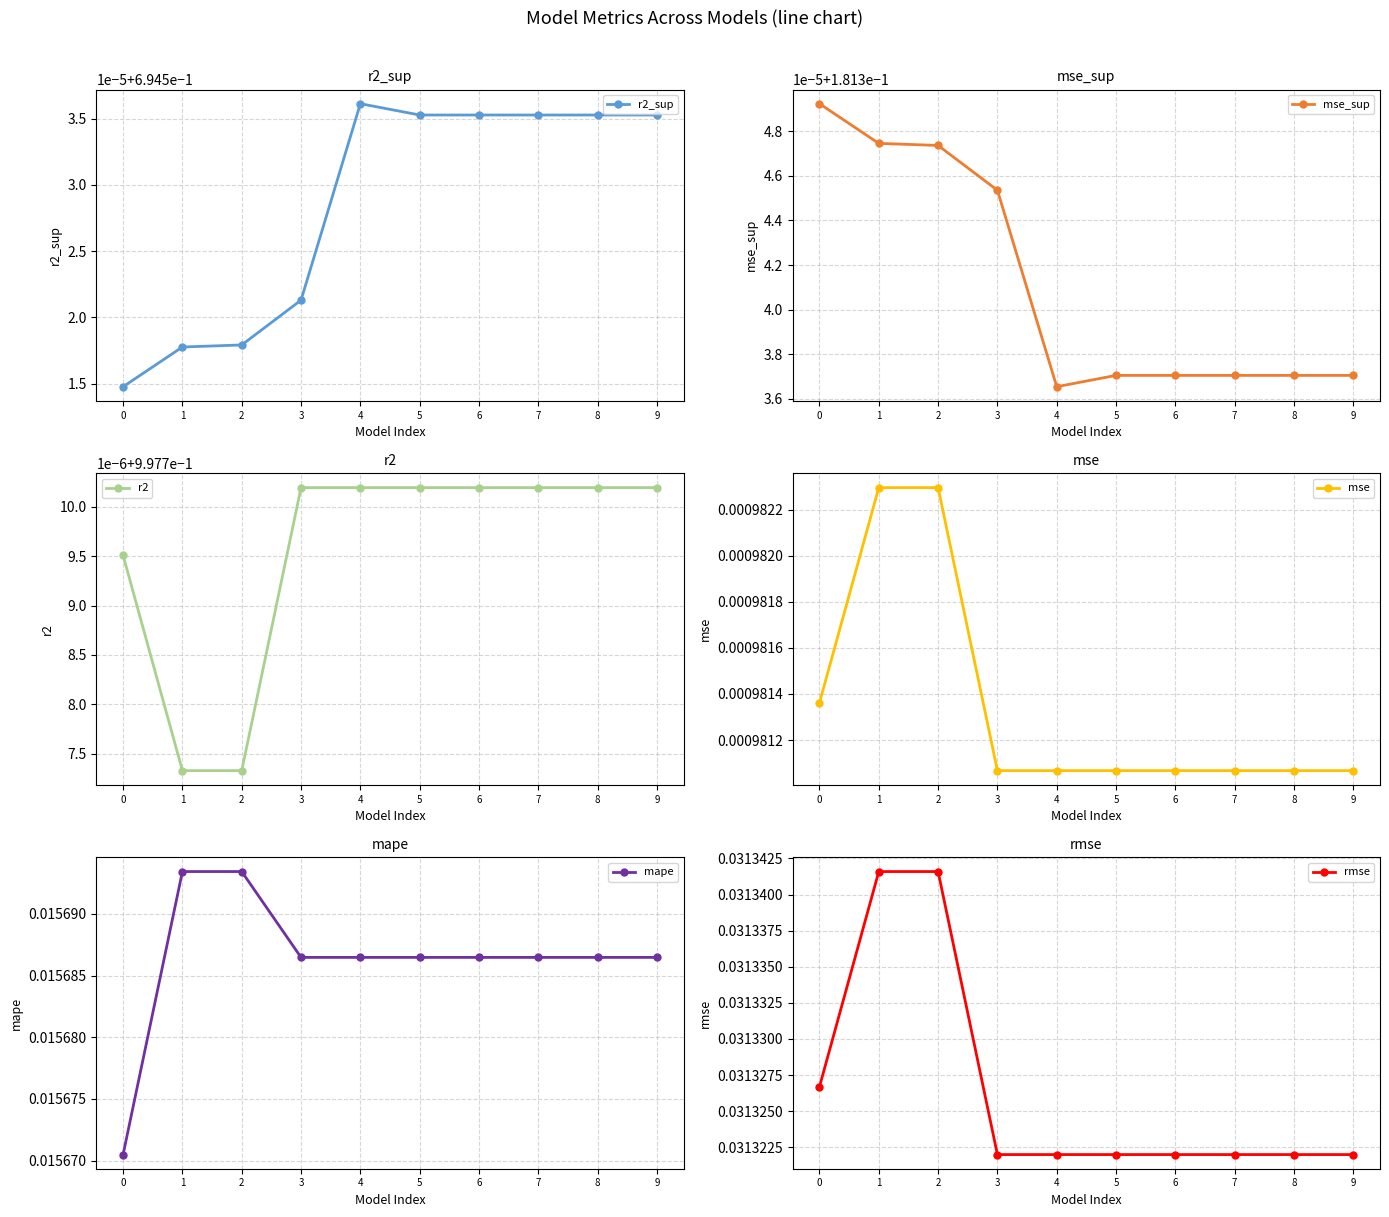

Reading left to right, list all the values displayed in this chart.

r2_sup: 0=0.7	1=0.7	2=0.7	3=0.7	4=0.7	5=0.7	6=0.7	7=0.7	8=0.7	9=0.7
mse_sup: 0=0.2	1=0.2	2=0.2	3=0.2	4=0.2	5=0.2	6=0.2	7=0.2	8=0.2	9=0.2
r2: 0=1.0	1=1.0	2=1.0	3=1.0	4=1.0	5=1.0	6=1.0	7=1.0	8=1.0	9=1.0
mse: 0=0.0	1=0.0	2=0.0	3=0.0	4=0.0	5=0.0	6=0.0	7=0.0	8=0.0	9=0.0
mape: 0=0.0	1=0.0	2=0.0	3=0.0	4=0.0	5=0.0	6=0.0	7=0.0	8=0.0	9=0.0
rmse: 0=0.0	1=0.0	2=0.0	3=0.0	4=0.0	5=0.0	6=0.0	7=0.0	8=0.0	9=0.0